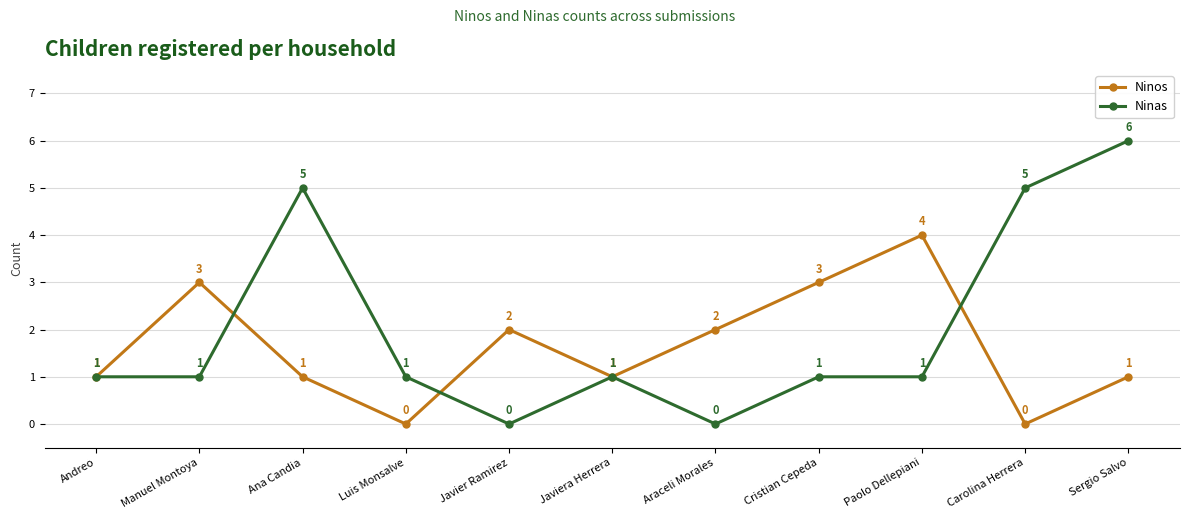

Which series changed the most between Luis Monsalve and Javier Ramirez?

Ninos